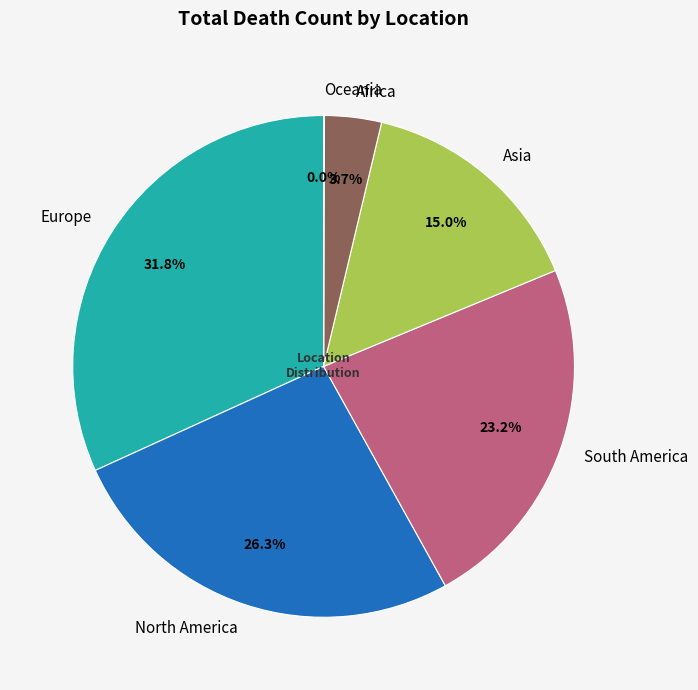

Combined, what portion of the pie is Europe and North America?

58.1%